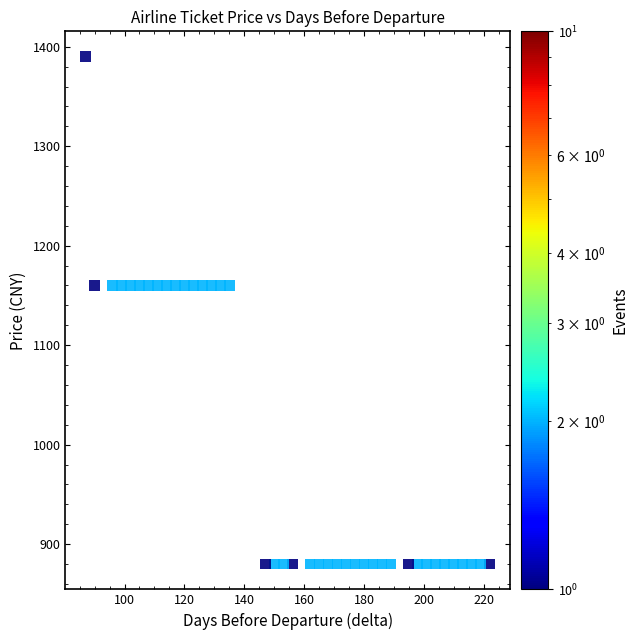

What is the range of X values (max minus min)?

135